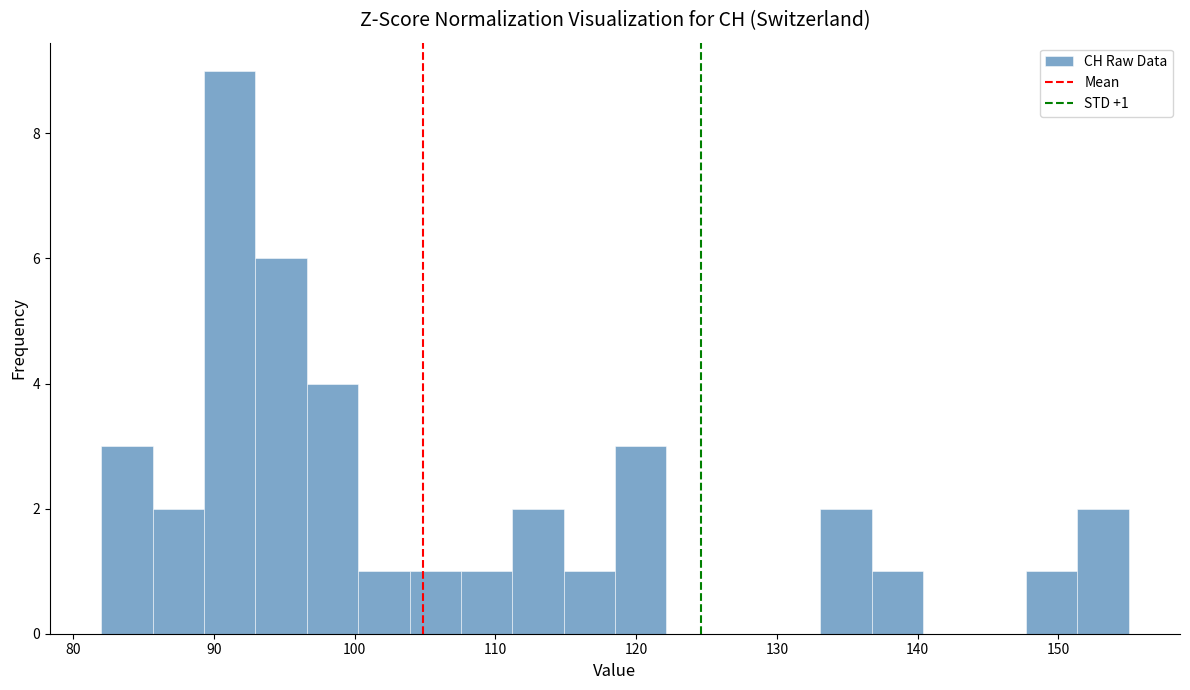

Around what value on the x-axis is the tallest bar? Give the approximate position of its centre, as read against the axis.

91